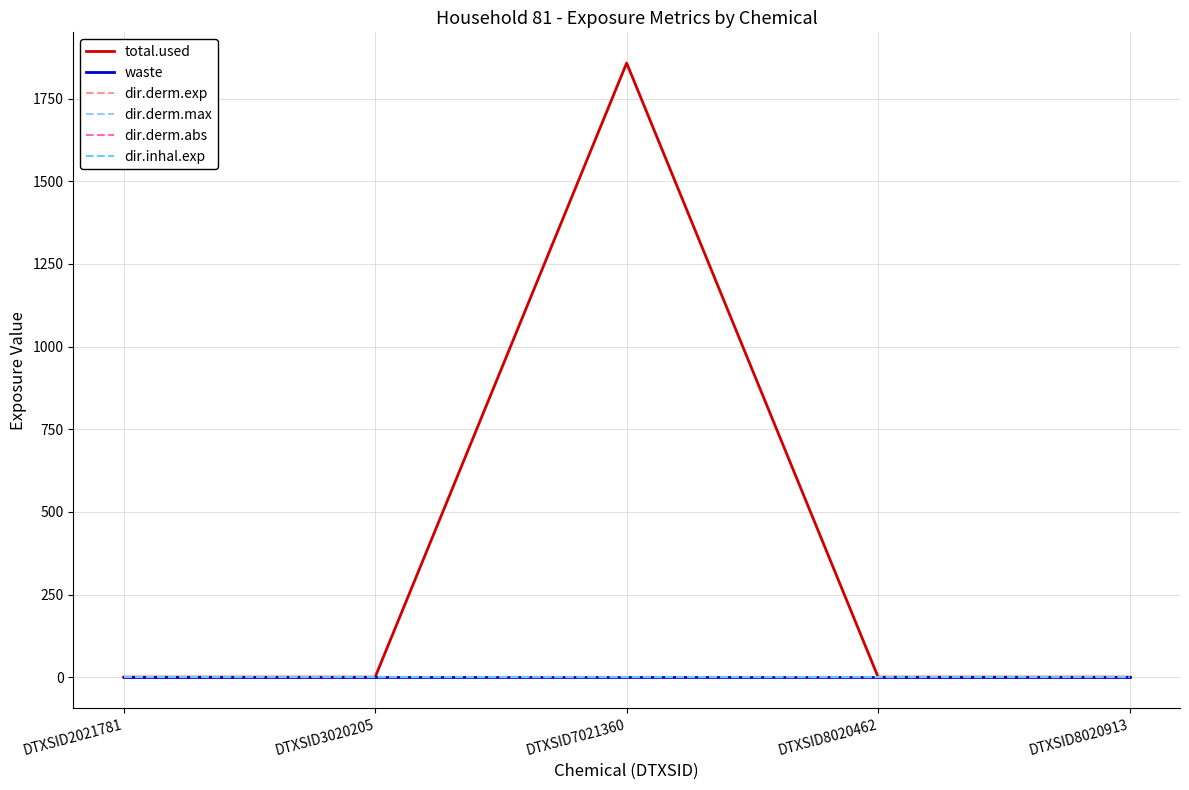

True or false: dir.derm.exp and total.used intersect in this chart.

False